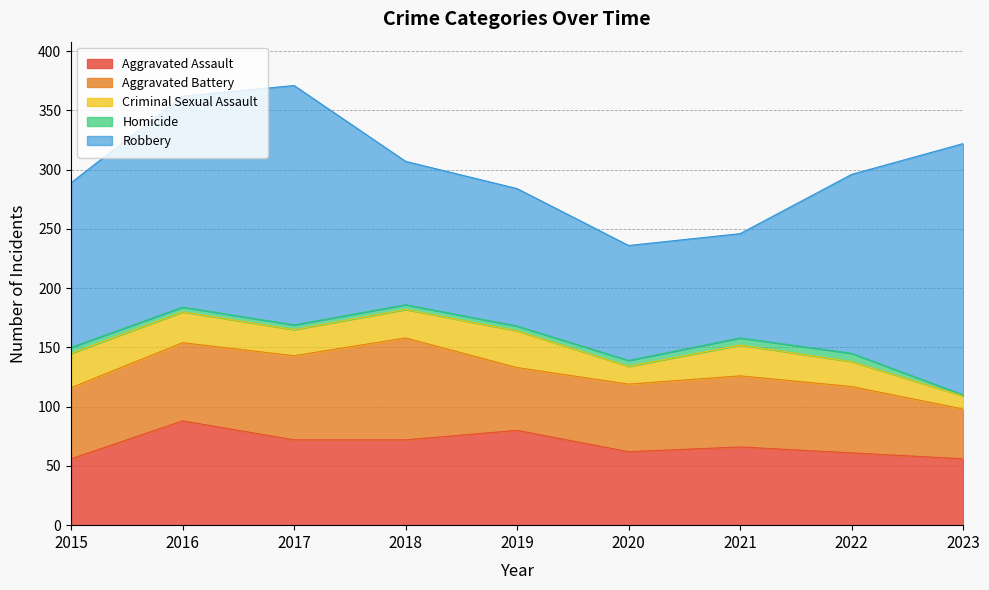

Is the value of Robbery at 2022 greater than the value of Homicide at 2022?

Yes